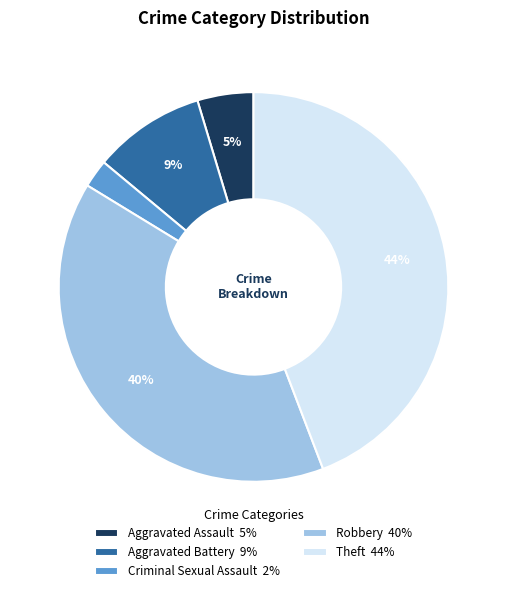

True or false: Robbery 40% accounts for 40% of the total.

True